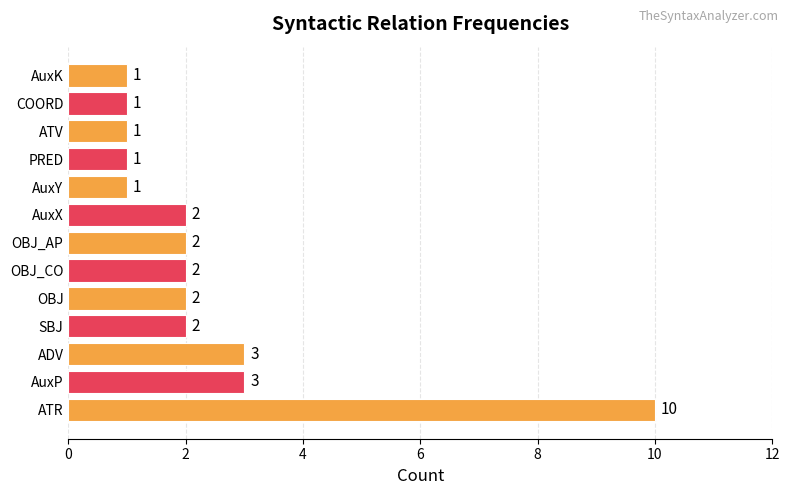

At which category does the chart reach its peak across all series?

ATR